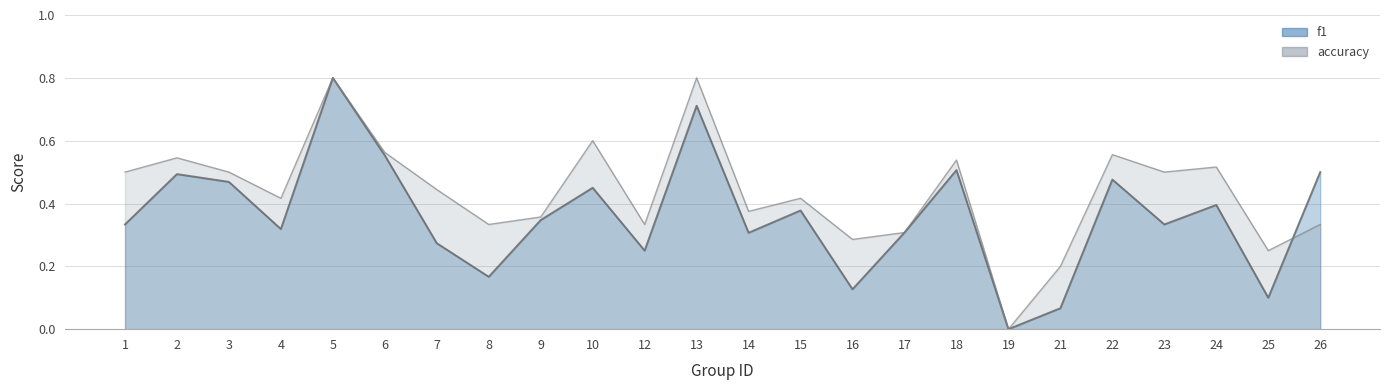

Between 5 and 24, which is larger?

5